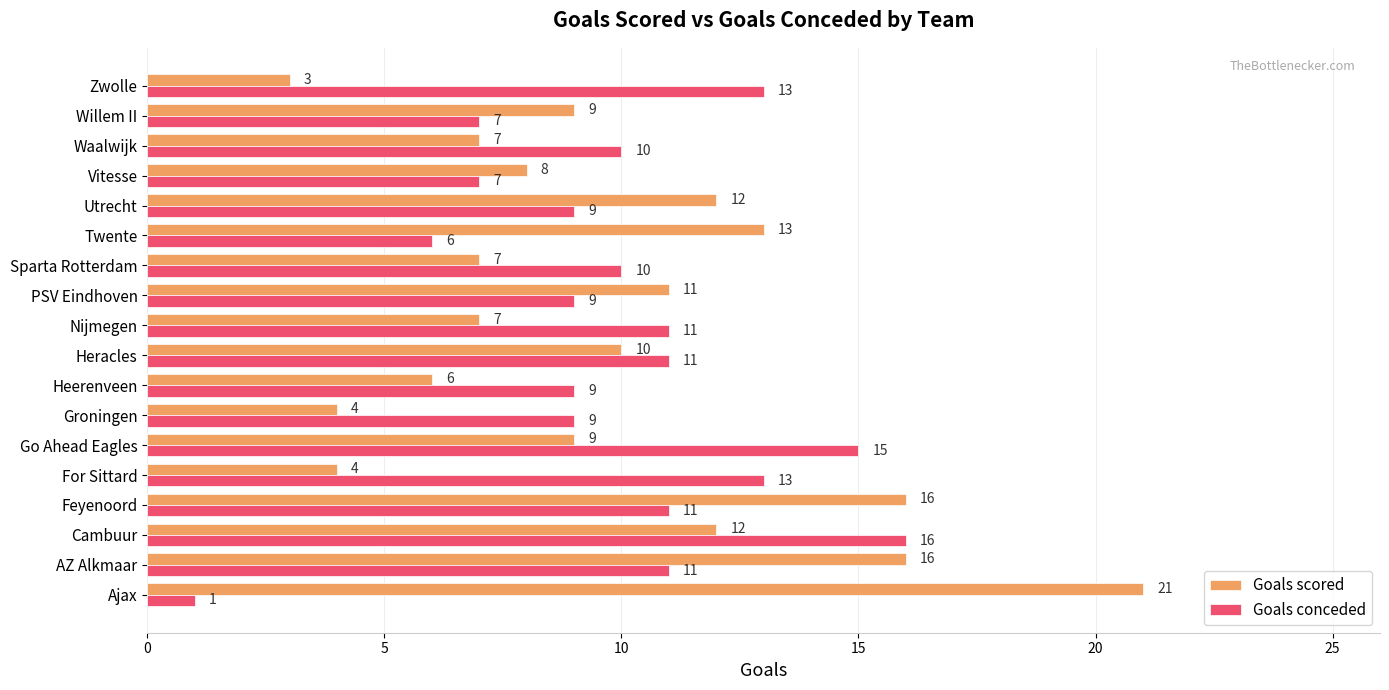

What is the sum of all Goals scored values?

175